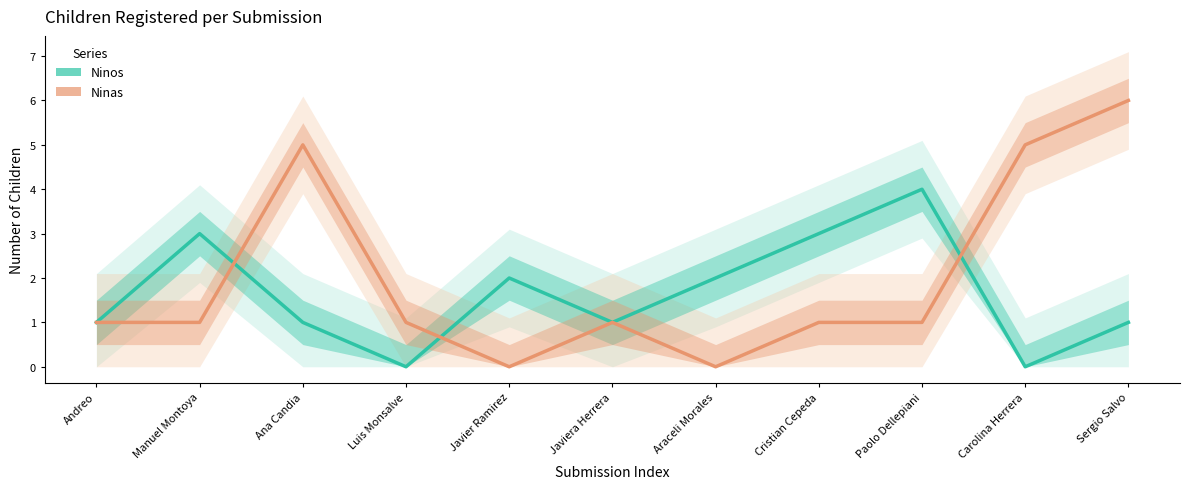

Where is the first local minimum for Ninas?

Javier Ramirez